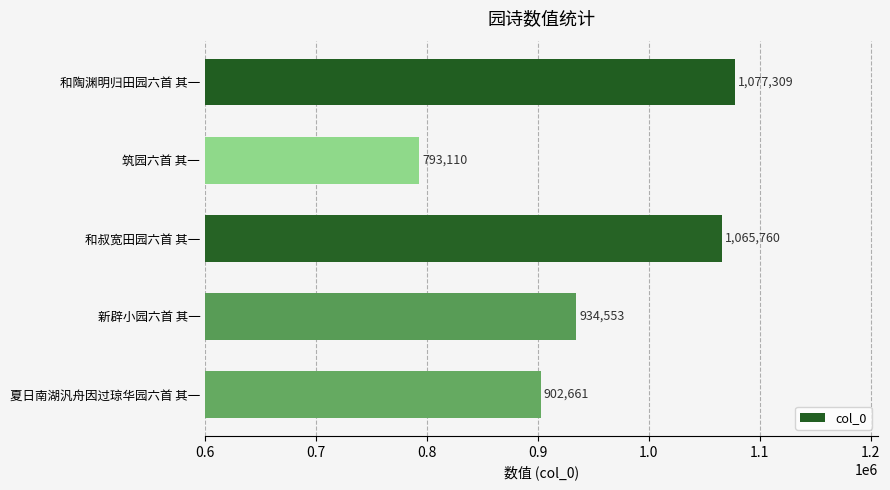

What is the difference between the maximum and second lowest values?

174648